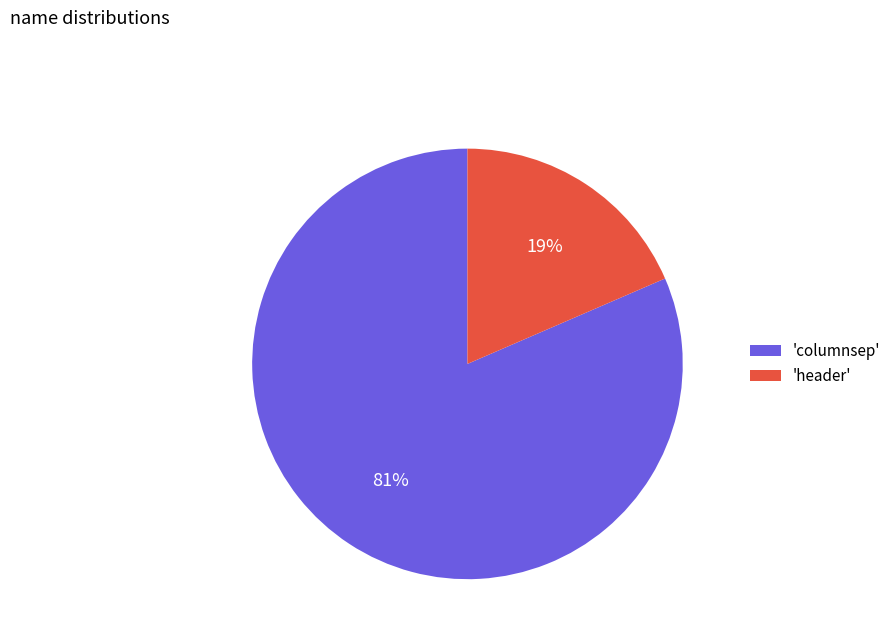

Is there any slice that represents more than half of the pie?

Yes